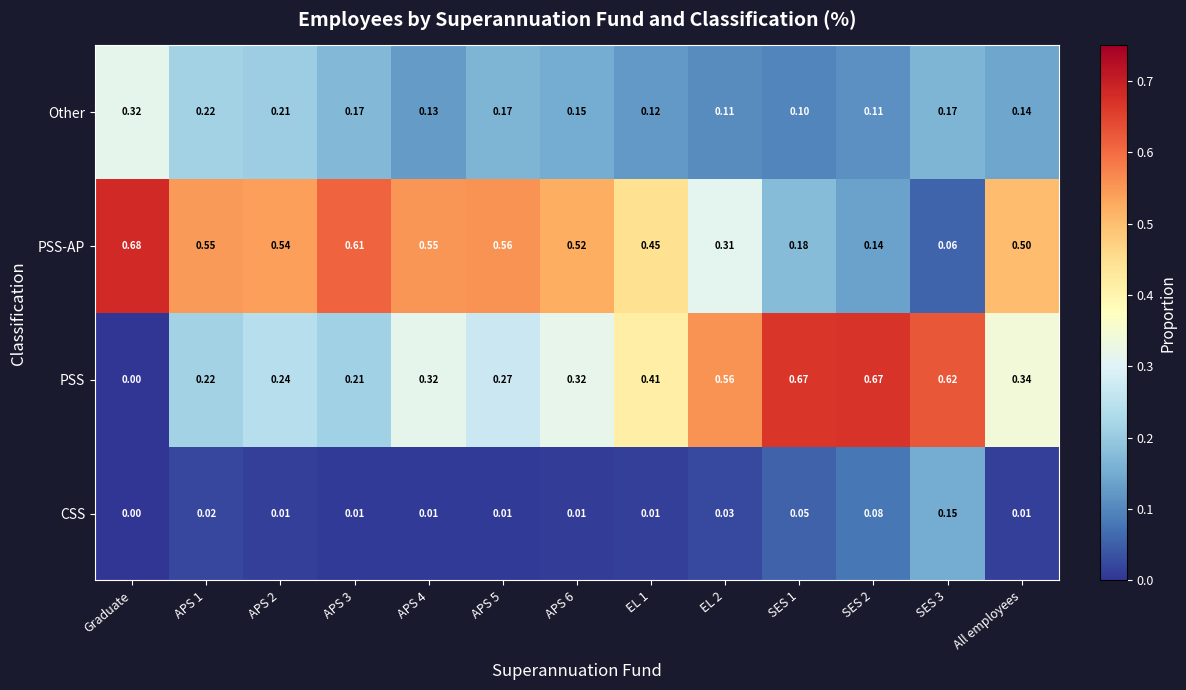

List the series in order of their overall mean, lowest first.

CSS, Other, PSS, PSS-AP